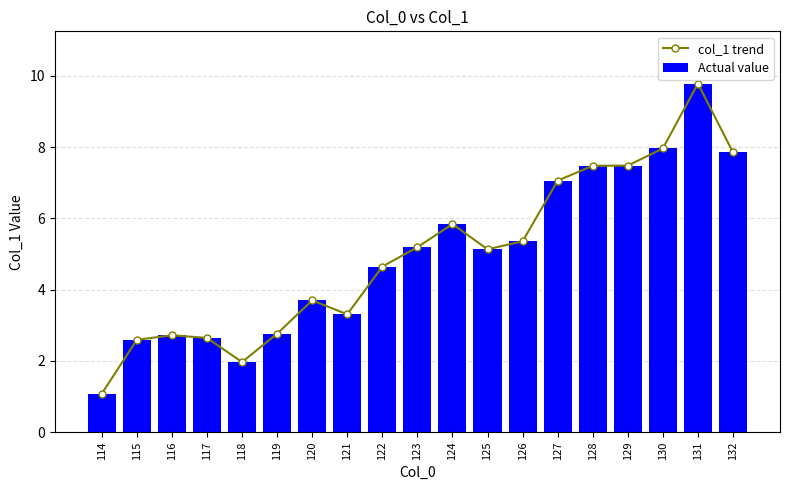

How many groups of bars are there?

19